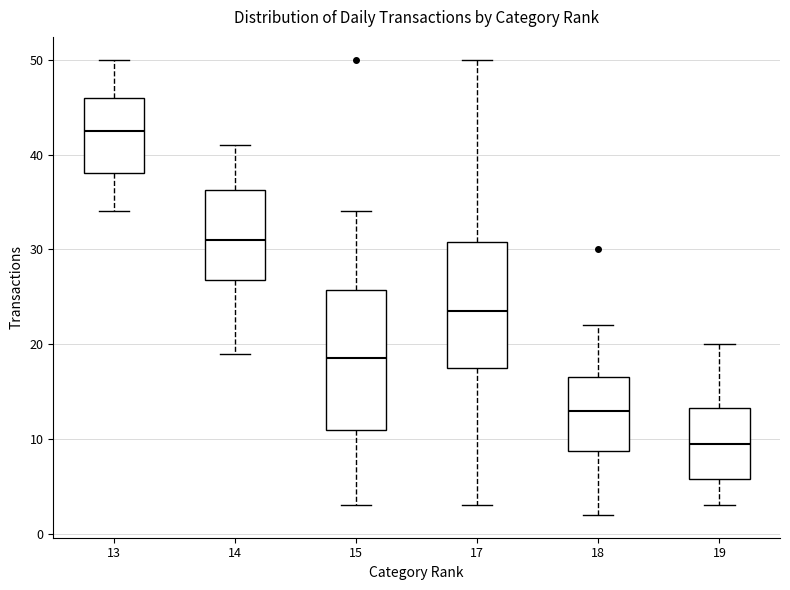

Reading left to right, transcribe this box plot: for each box, give where its median line is, the range the box spans, and where its two whiskers end, as read against the y-axis. The values are not printed on the chart, so give them approximately, as read against the axis.

13: median 43, box 38 to 46, whiskers 34 to 50
14: median 31, box 27 to 36, whiskers 19 to 41
15: median 19, box 11 to 26, whiskers 3 to 34
17: median 24, box 18 to 31, whiskers 3 to 50
18: median 13, box 9 to 17, whiskers 2 to 22
19: median 10, box 6 to 13, whiskers 3 to 20